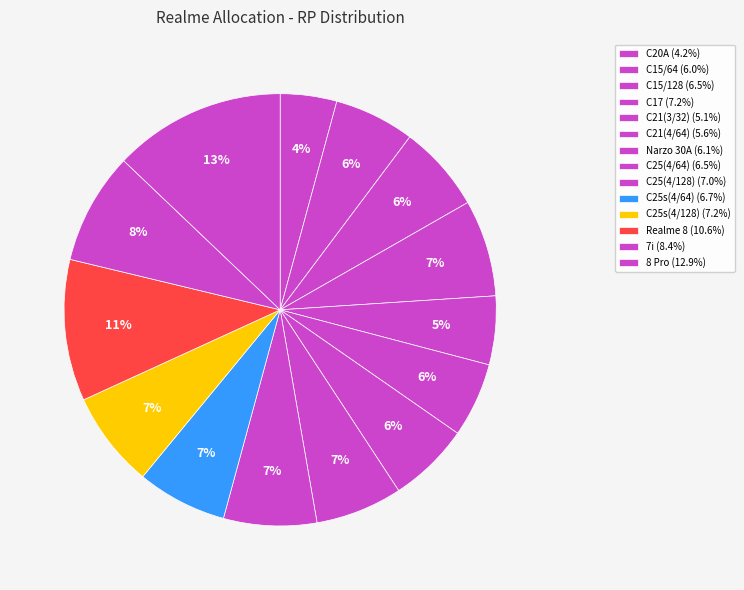

To the nearest percent, what percentage of the pie is Narzo 30A?

6%